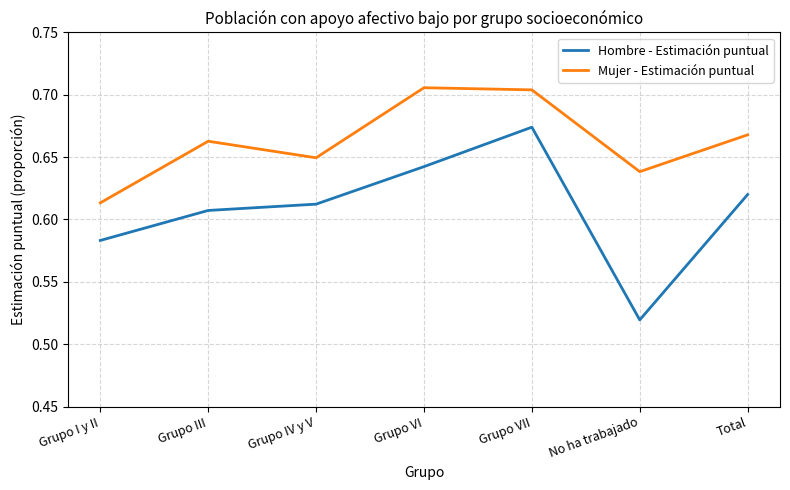

List the series in order of their peak value, lowest first.

Hombre - Estimación puntual, Mujer - Estimación puntual